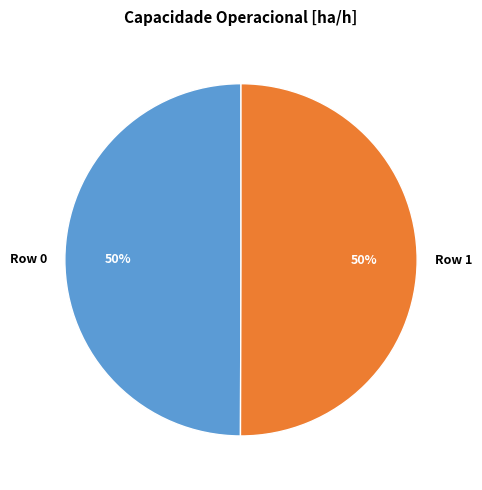

To the nearest percent, what is the average slice percentage?

50%